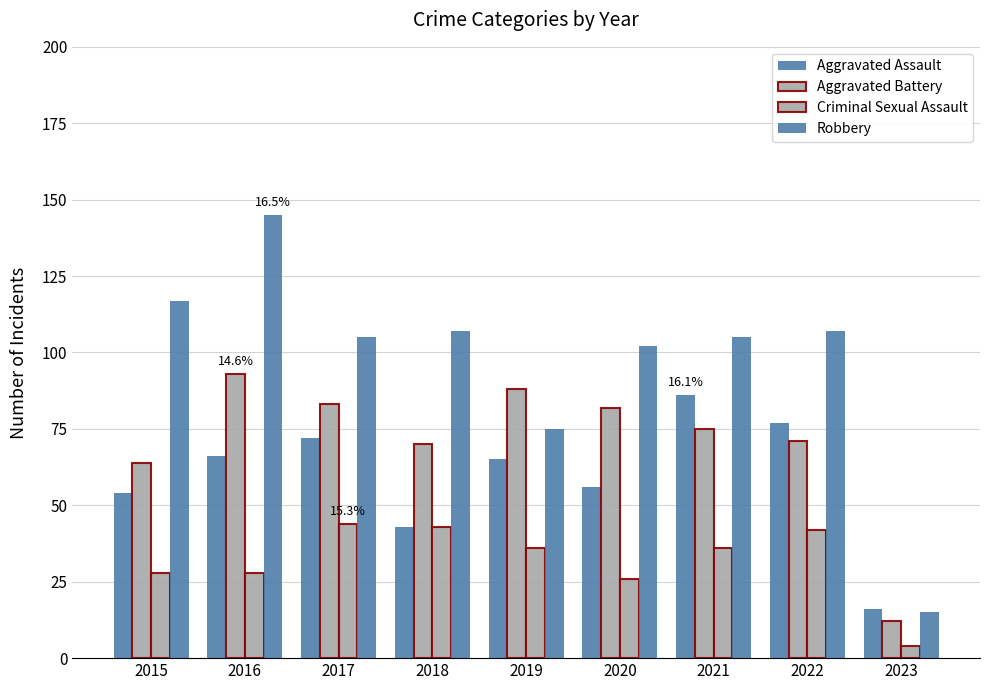

How many bars are there in total?

36